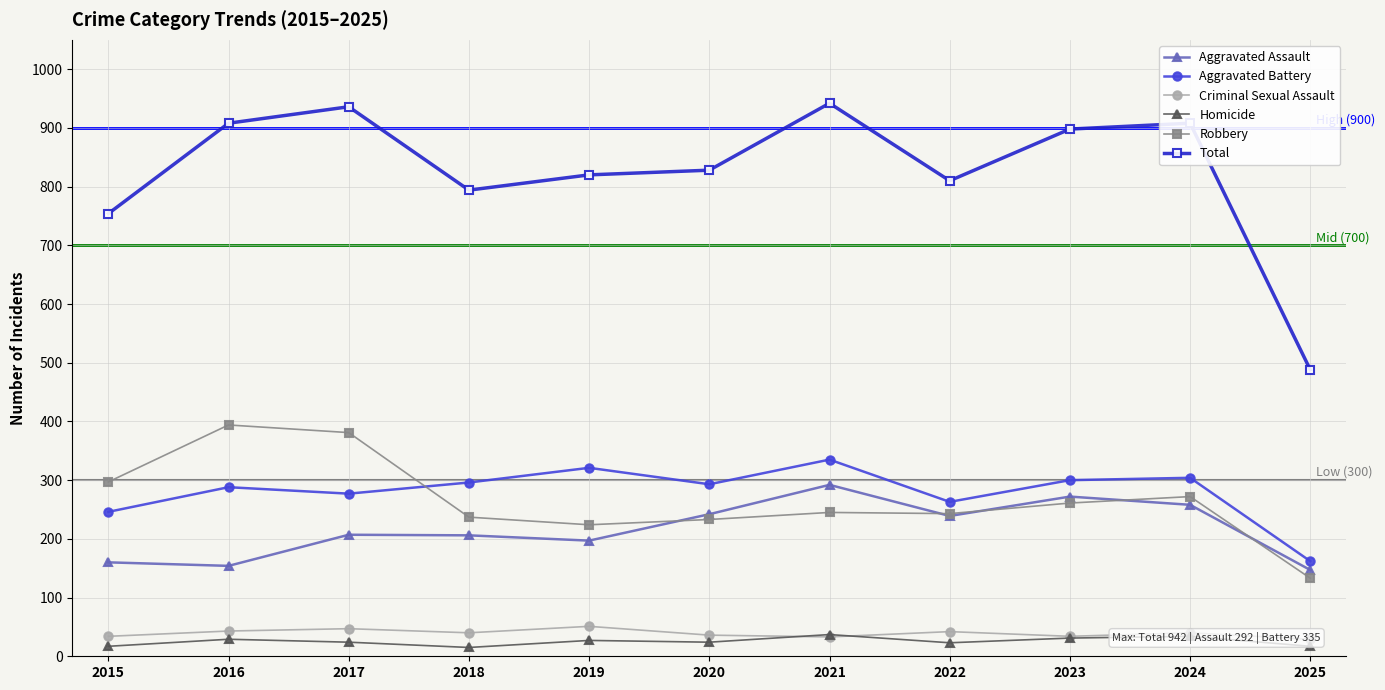

How many data points in Aggravated Battery are less than 293?

5